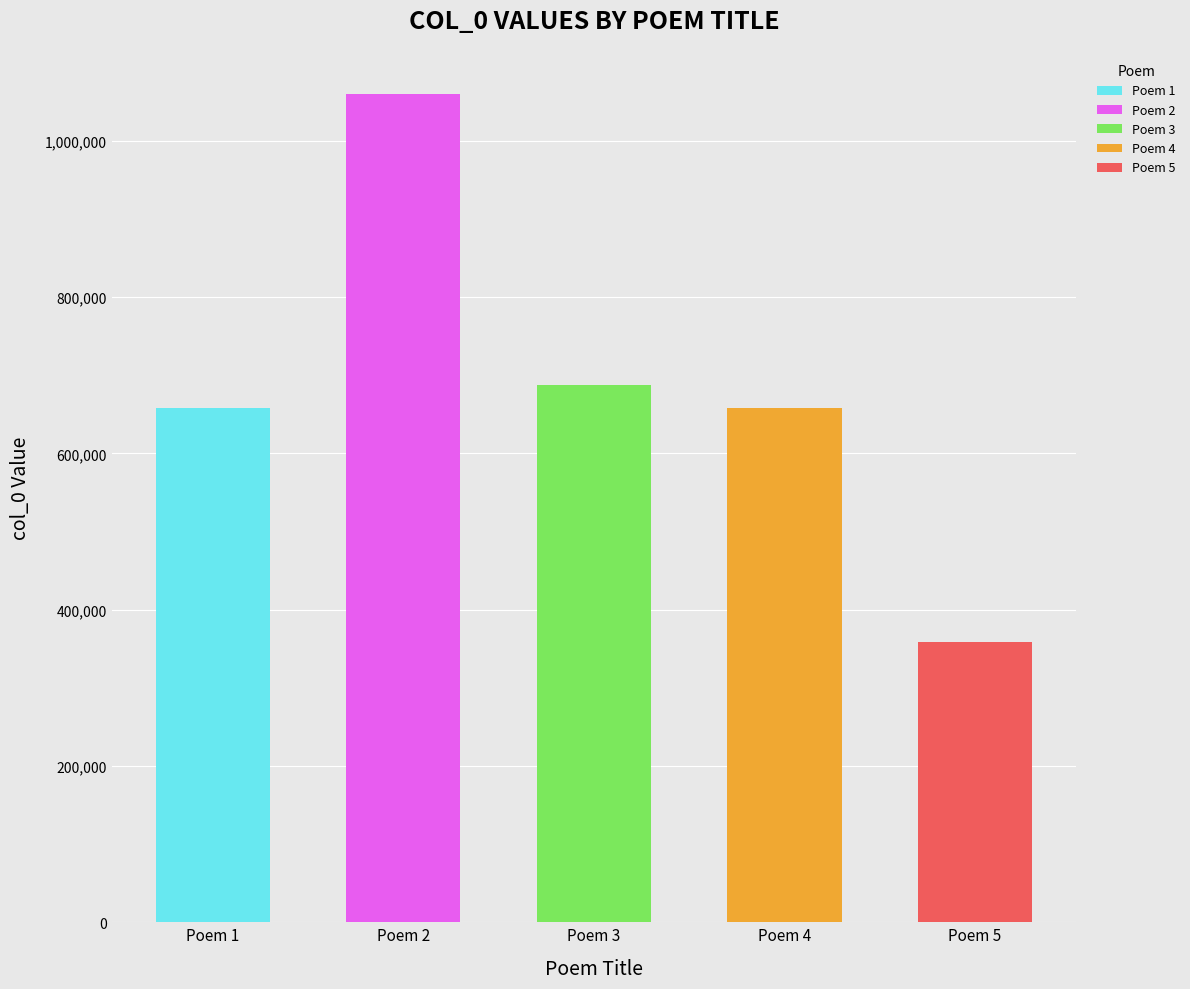

Reading right to left, what are all the values shown in this chart?

仲益以帐来且有就榻眠之句复次韵与之=358117	华亭张博父子持司马书来且有求教之说于其别也诗以送之 其一=657565	华亭张博父子持司马书来且有求教之说于其别也诗以送之=687856	仲益以帐来且有就榻眠之句复次韵与之=1059472	华亭张博父子持司马书来且有求教之说于其别也诗以送之 其二=657566